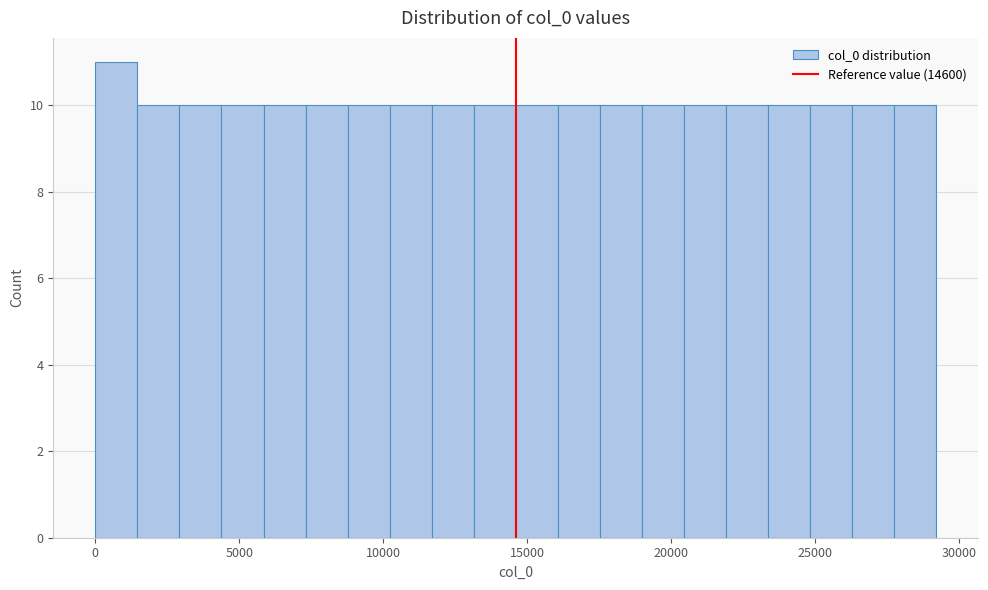

Read against the x-axis, roughly where is the centre of the tallest bar?

500